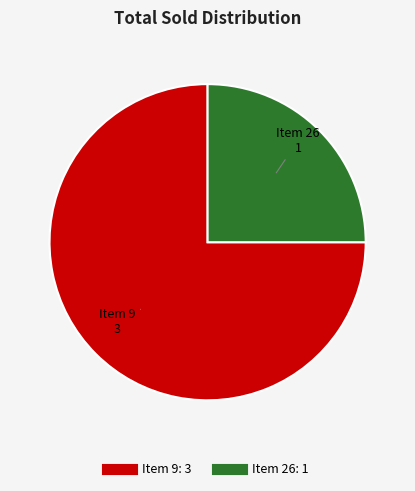

Does any single category account for the majority?

Yes